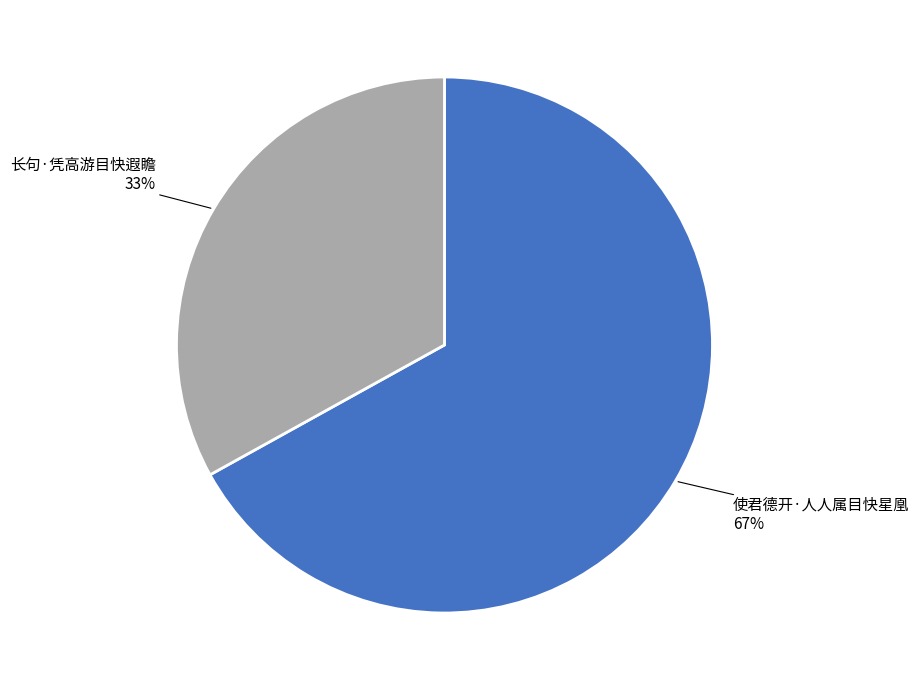

To the nearest percent, what is the average slice percentage?

50%